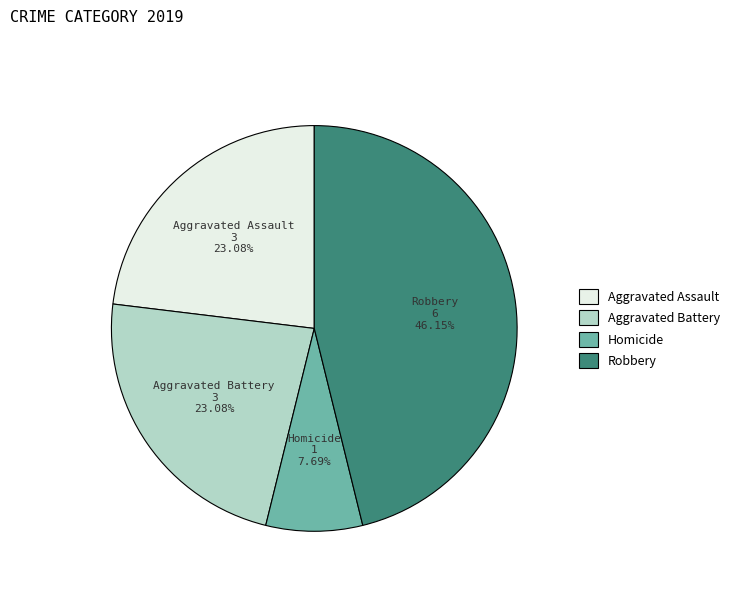

Is there a majority slice in this chart?

No